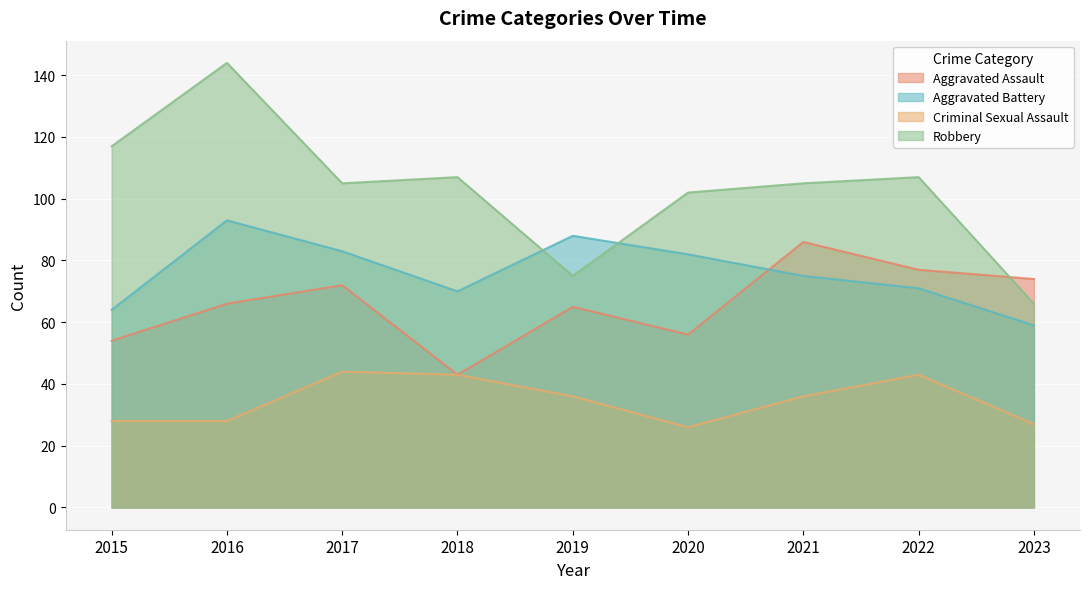

True or false: Aggravated Battery has more than 1 points higher than both neighbors.

True